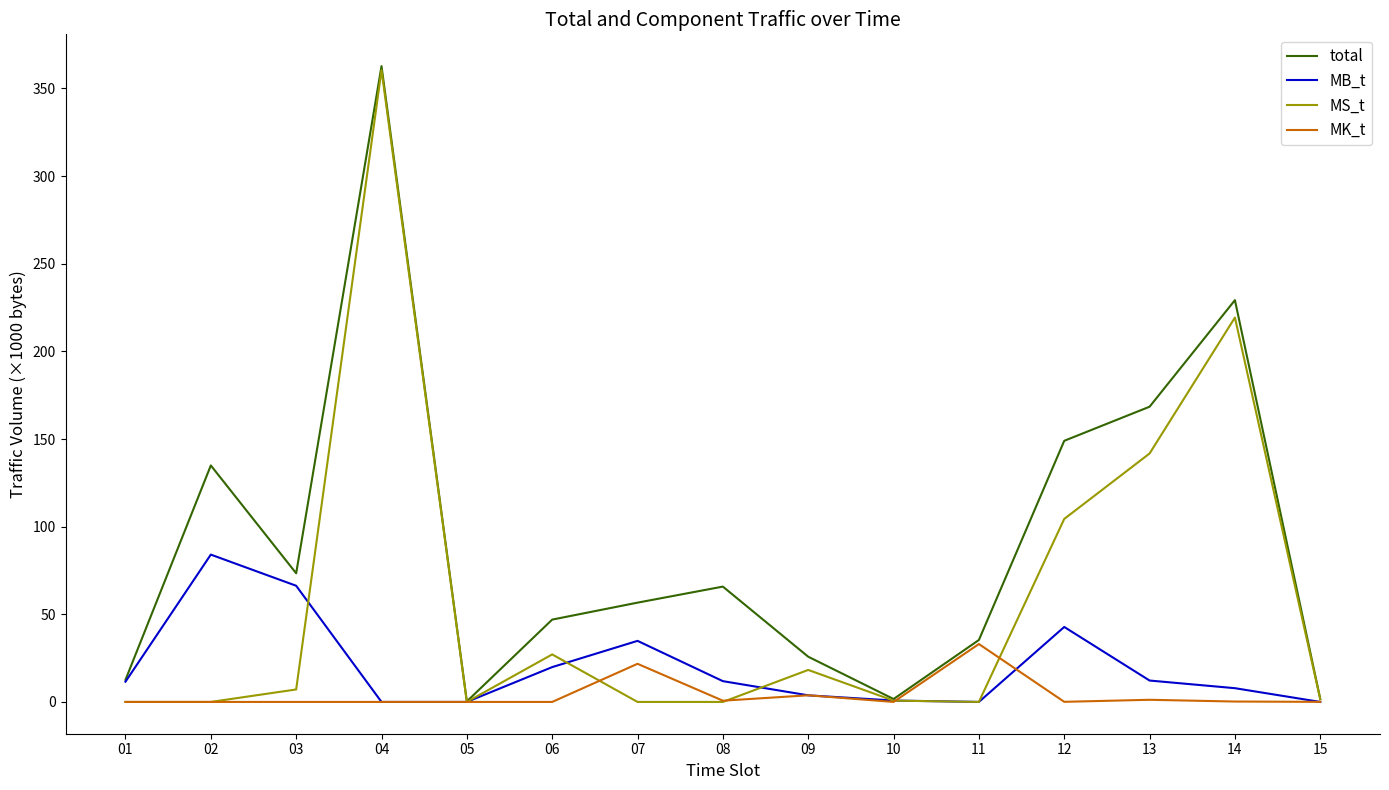

Is it true that MS_t equals 353.1 at 14?

False